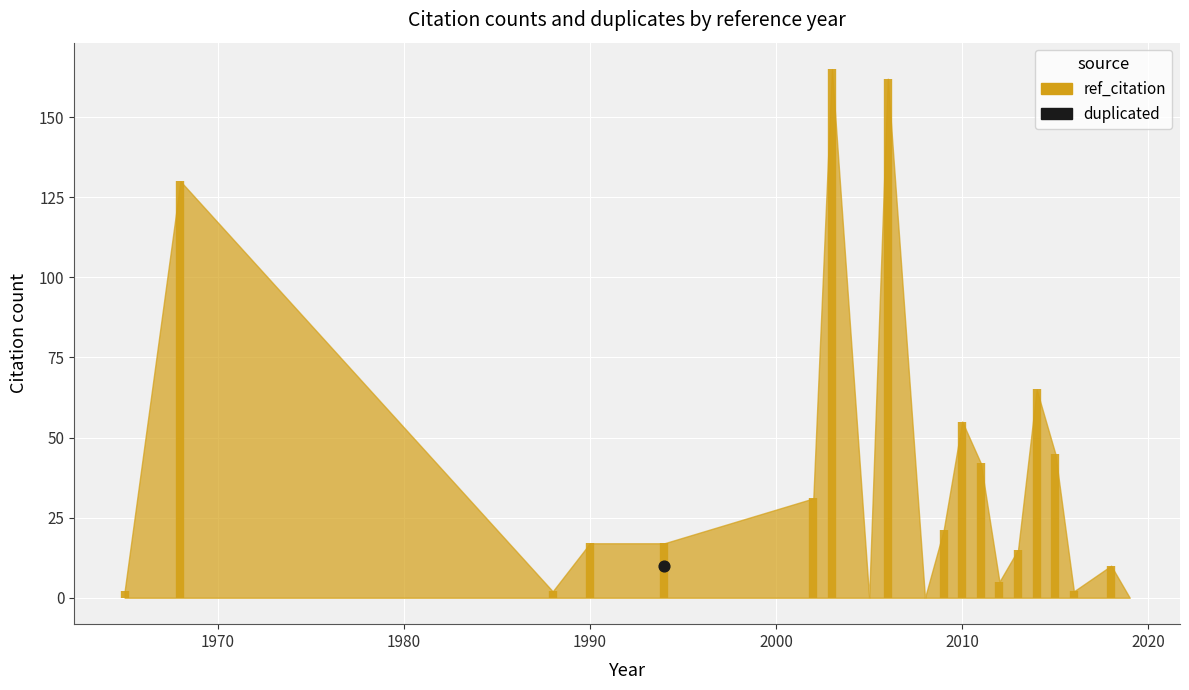

Is the value of ref_citation at 15 greater than the value of duplicated at 8?

Yes